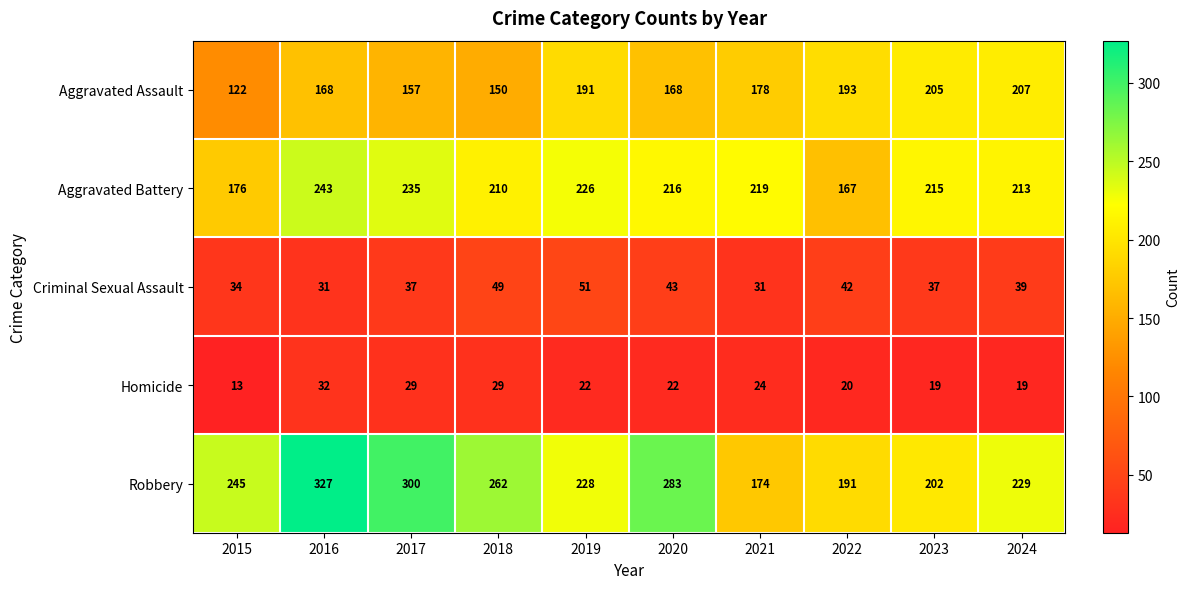

Is it true that Aggravated Battery equals 69 at 2018?

False